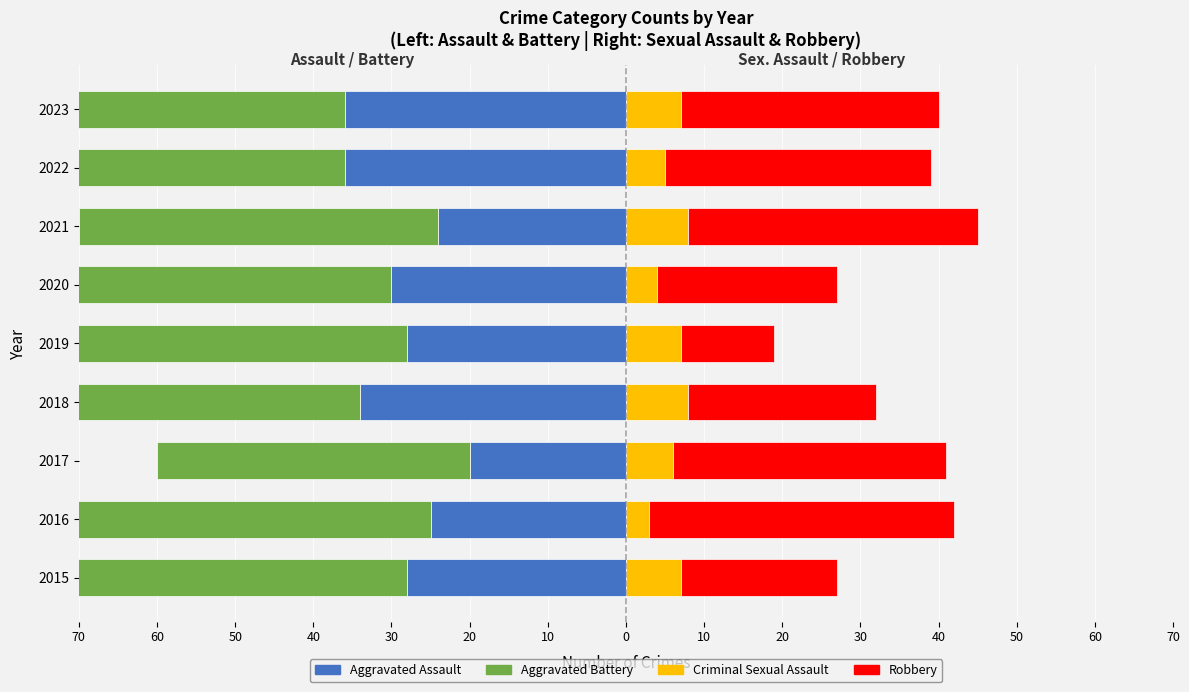

How many values in the Criminal Sexual Assault series are below 7?

4